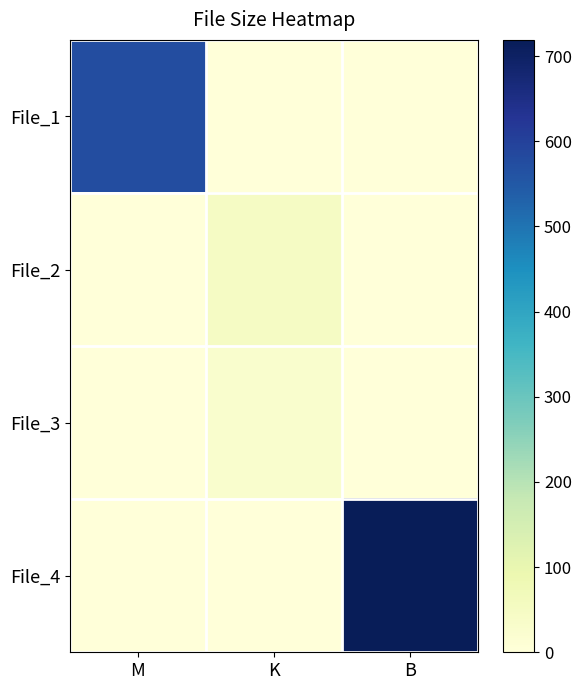

What is the spread (max minus min) of values at M?

573.5